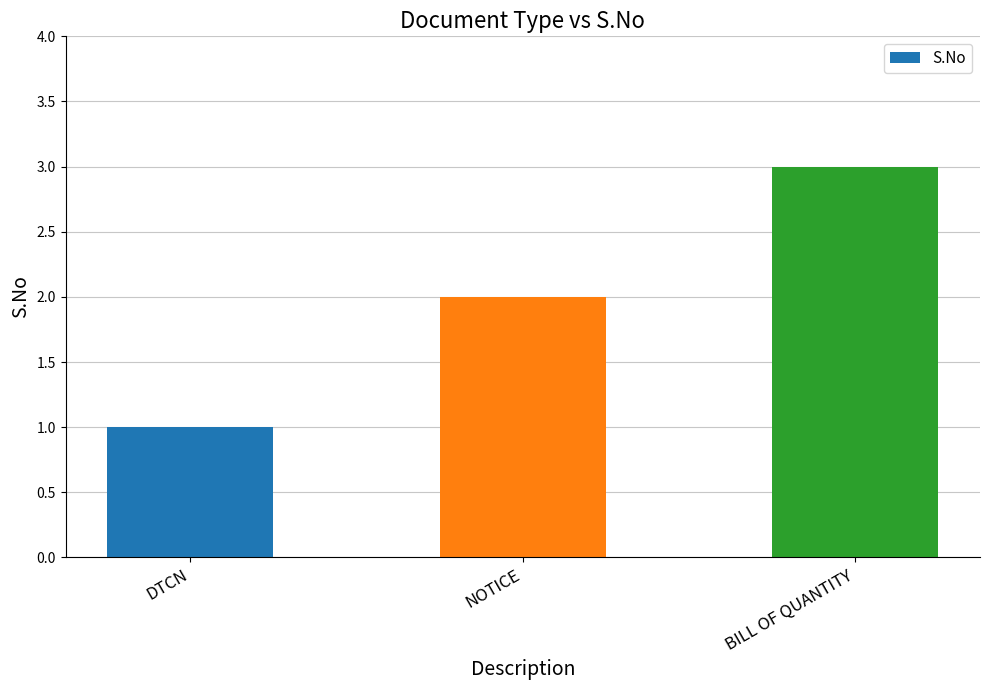

What is the sum of all values?

6